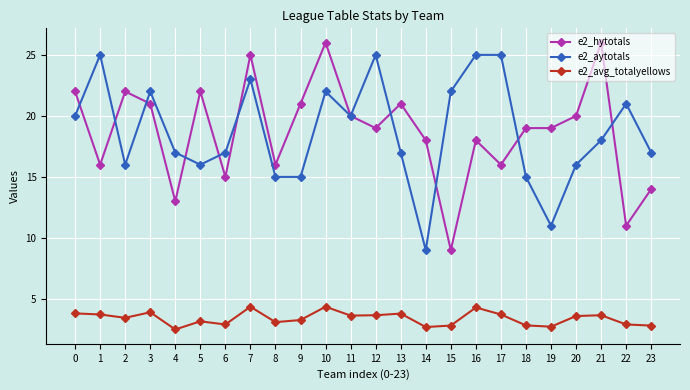

What is the maximum value for e2_aytotals?

25.0